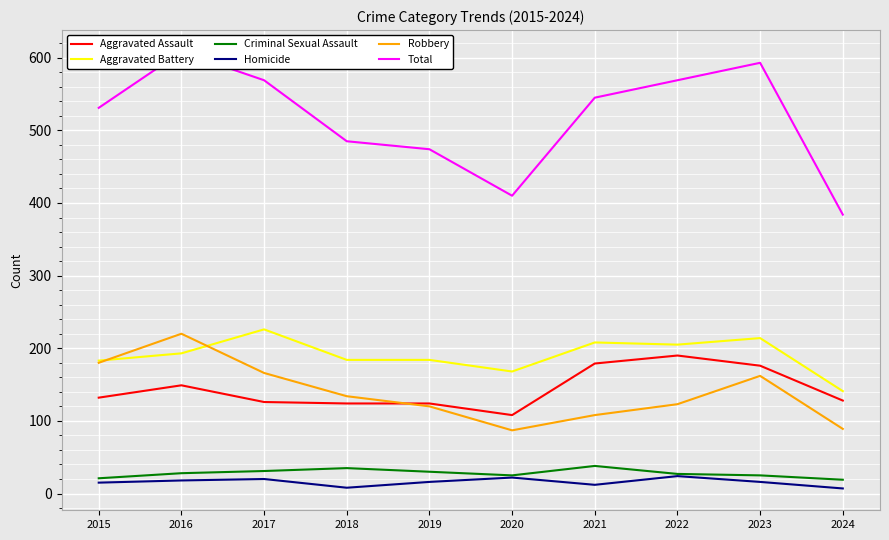

What is the value of the Criminal Sexual Assault point at the 5th from the left?

30